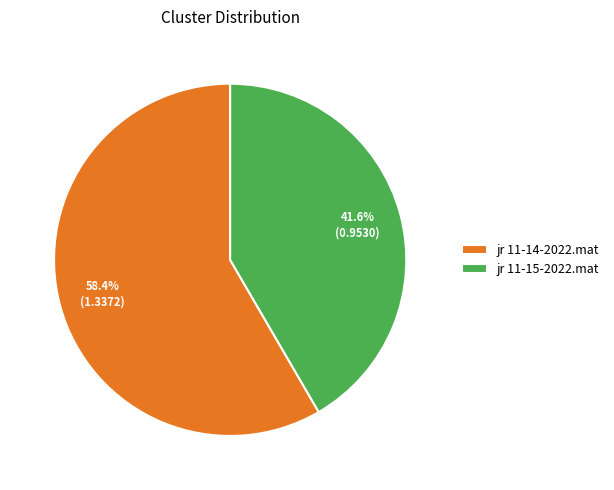

To the nearest percent, what percentage of the pie is jr 11-14-2022.mat?

58%